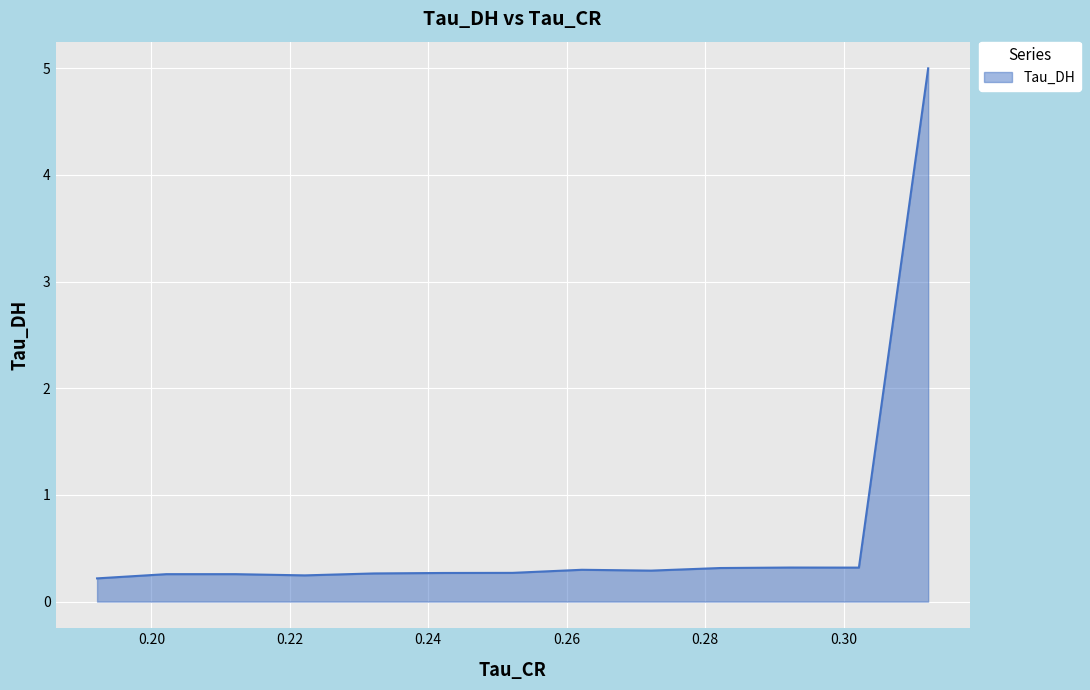

Reading left to right, list all the values displayed in this chart.

0.31221991777420044=5.0	0.3022131025791168=0.3	0.29220670461654663=0.3	0.2822006642818451=0.3	0.2721949815750122=0.3	0.26218968629837036=0.3	0.2521847188472748=0.3	0.24218006432056427=0.3	0.23217572271823883=0.3	0.22217169404029846=0.2	0.21216797828674316=0.3	0.20216450095176697=0.3	0.19216129183769226=0.2